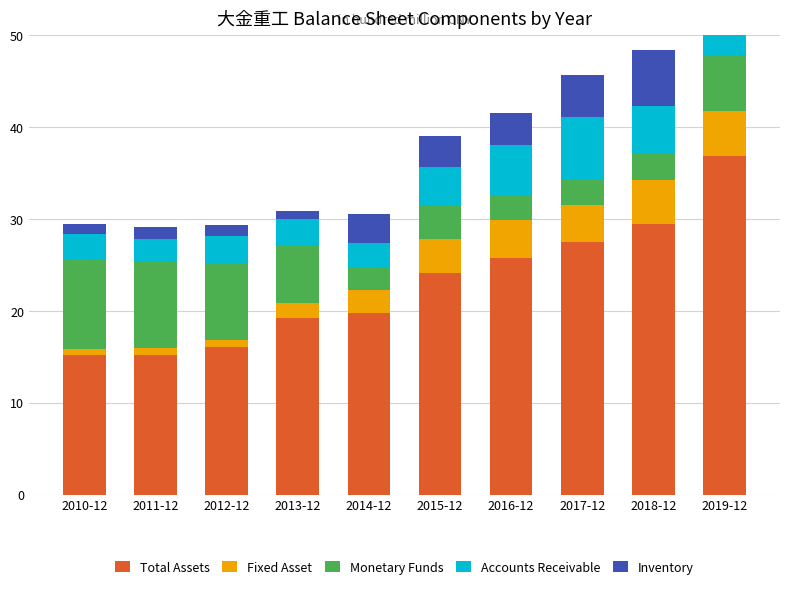

What are all the series names shown in the legend?

Total Assets, Fixed Asset, Monetary Funds, Accounts Receivable, Inventory